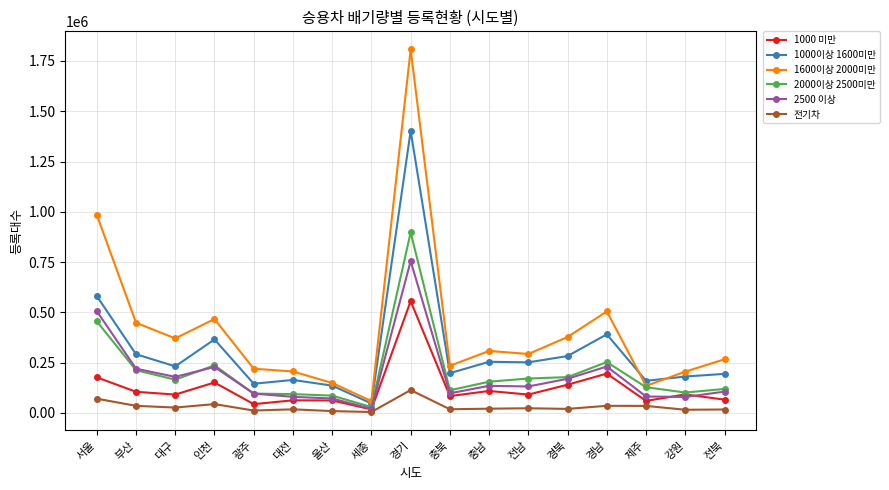

What is the label of the 9th point from the left?

경기